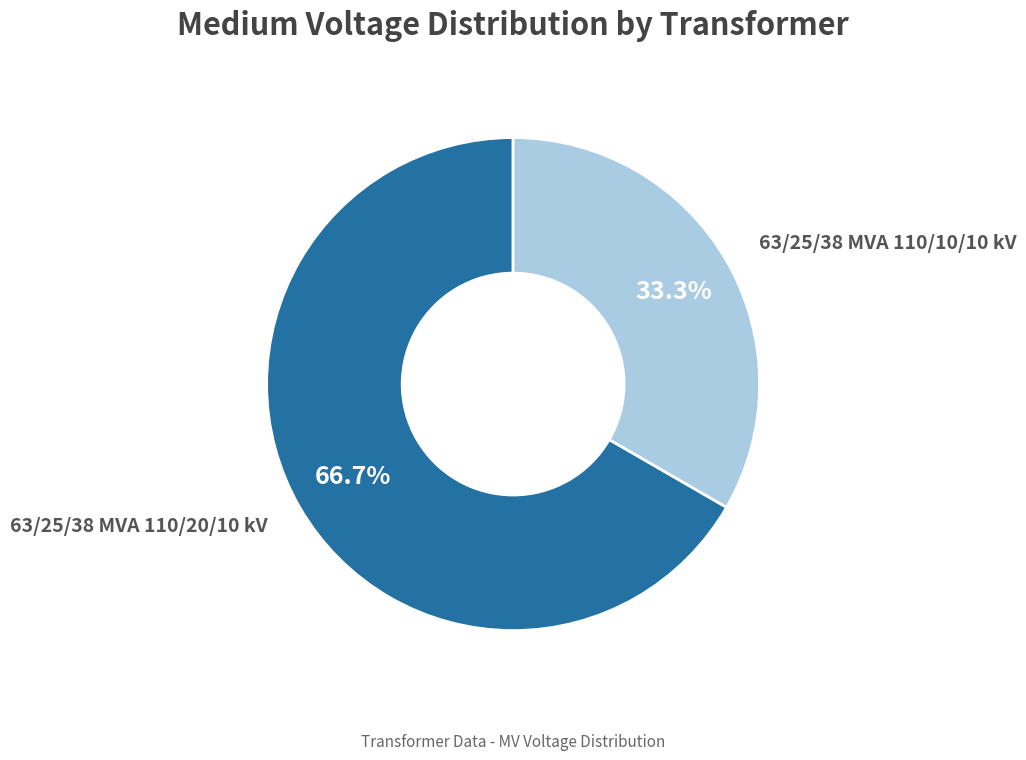

Does any single category account for the majority?

Yes